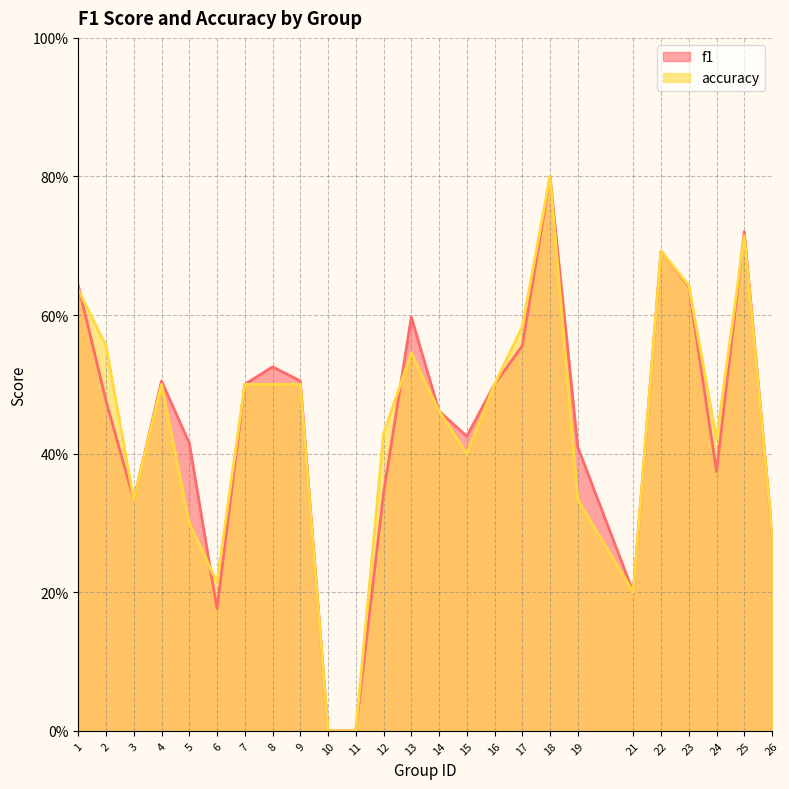

Rank the series by their maximum value, from lowest to highest.

f1, accuracy